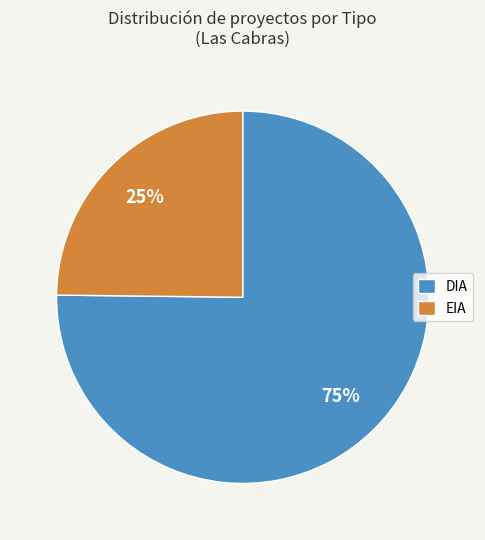

Do DIA and EIA together represent more than half of the pie?

Yes